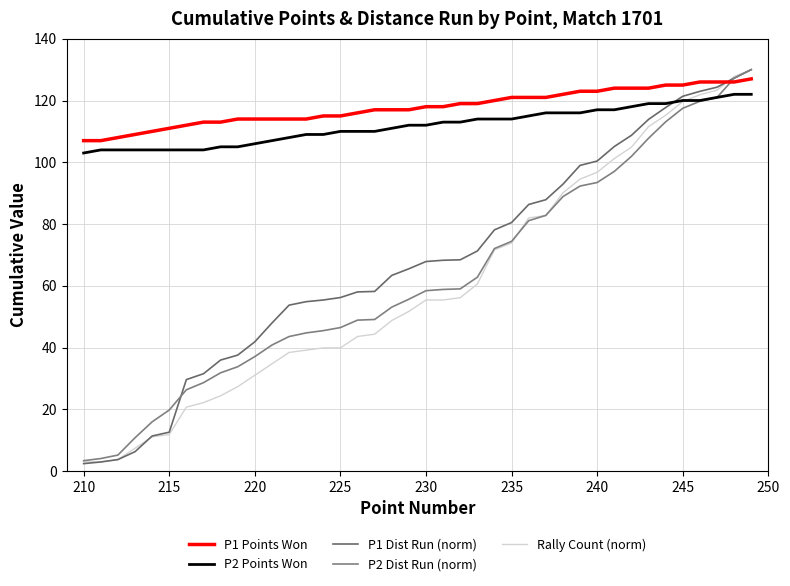

What is the sum of all P1 Points Won values?

4709.0